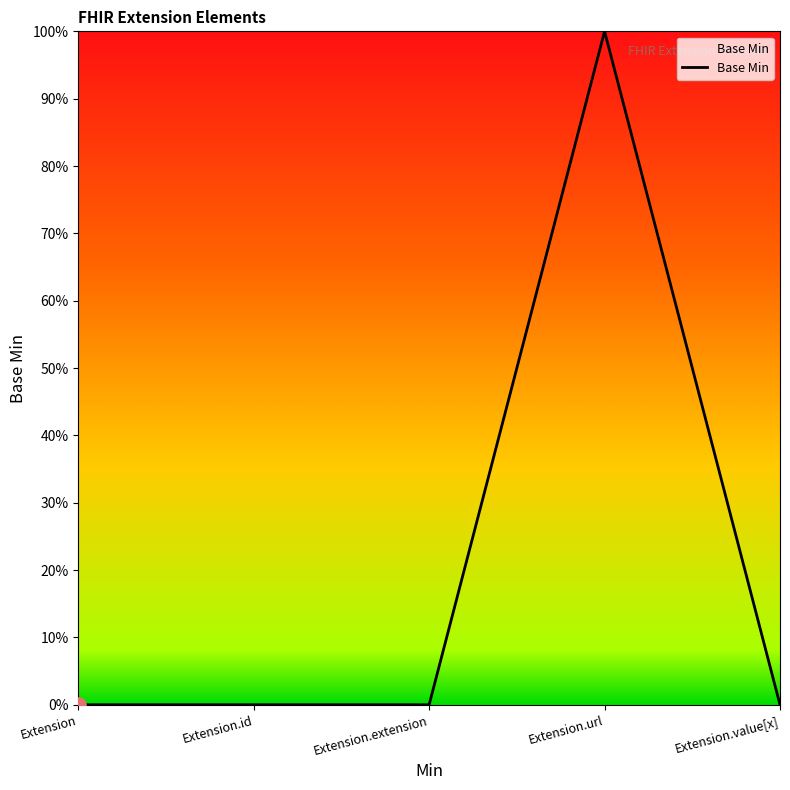

Between Extension and Extension.id, which is larger?

Extension